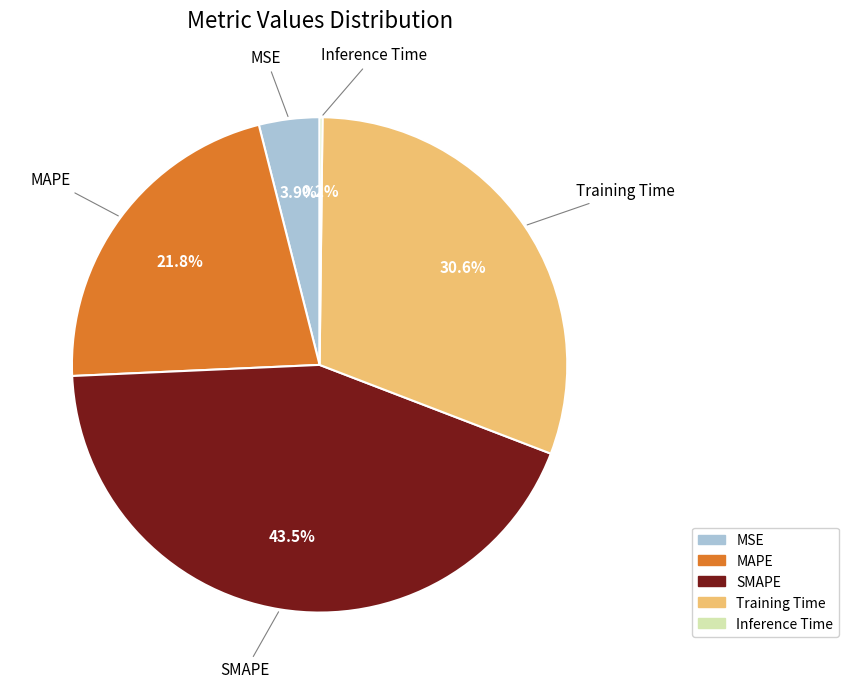

Combined, do MSE and MAPE account for over 50%?

No